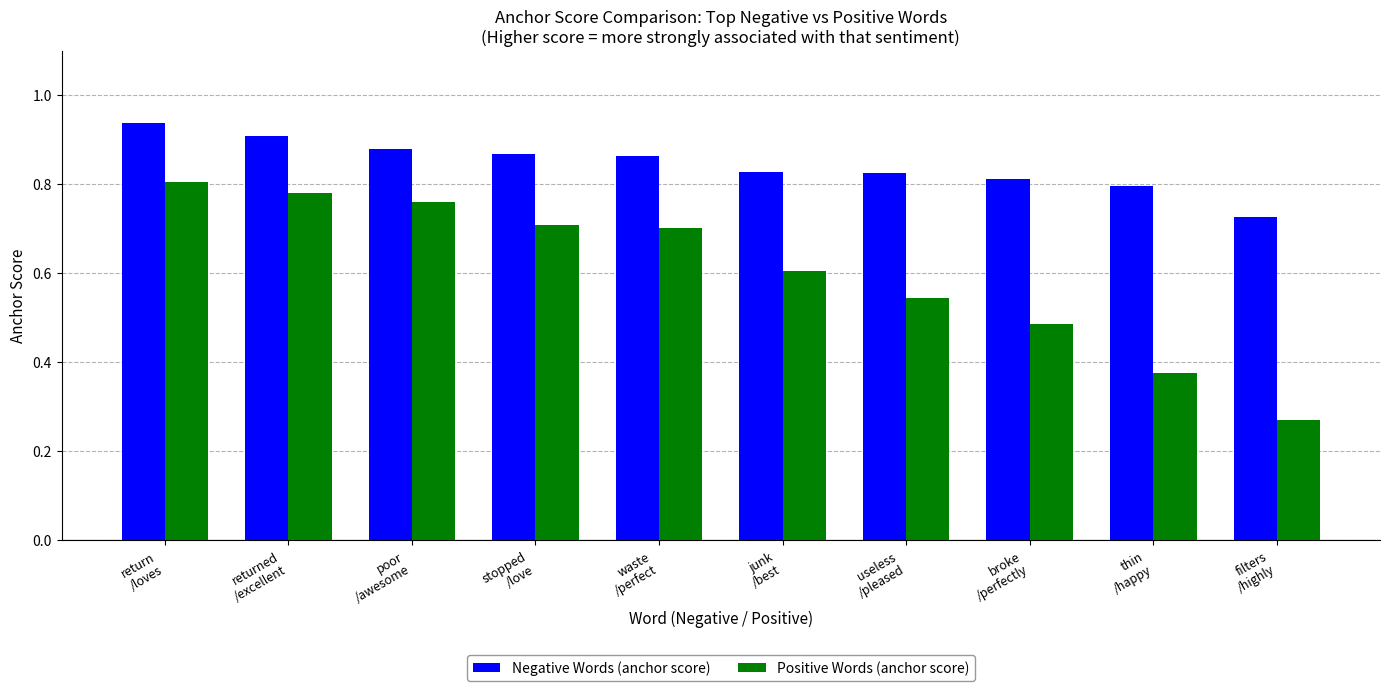

Are the bars horizontal?

No